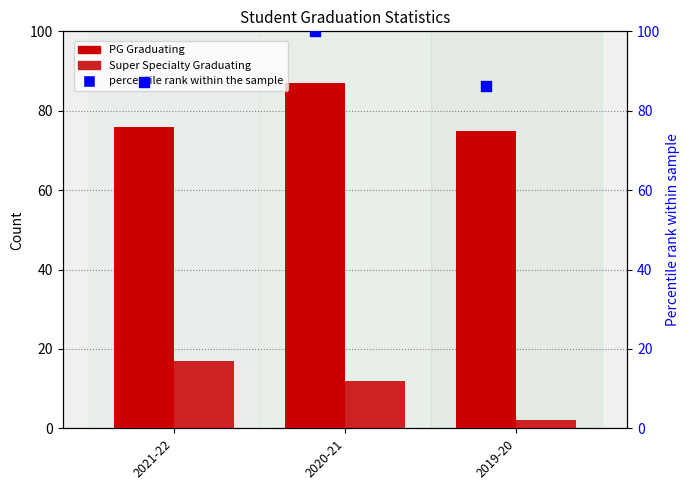

What is the total value across all series at 2020-21?

199.0